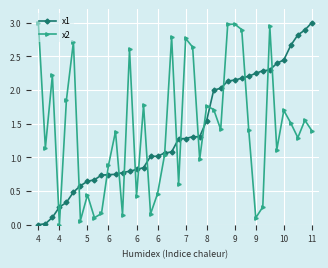

What is the maximum value shown in the chart?

3.0